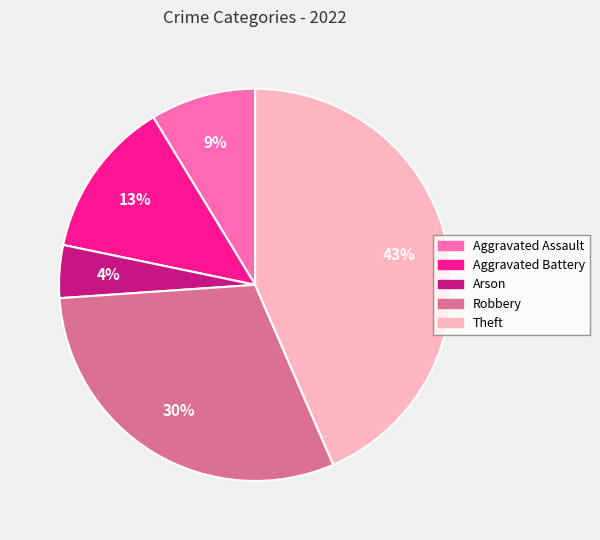

Is there a majority slice in this chart?

No